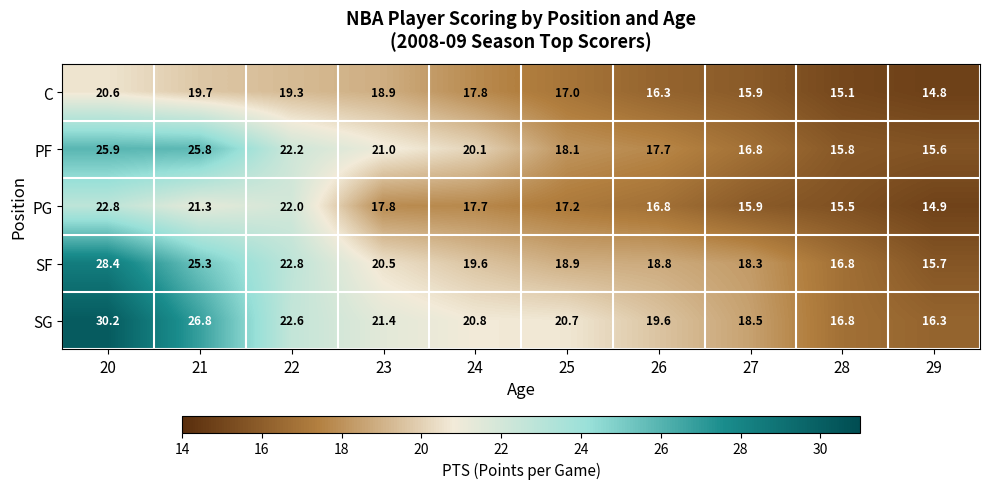

What is the difference between the C values at 22 and 24?

1.5